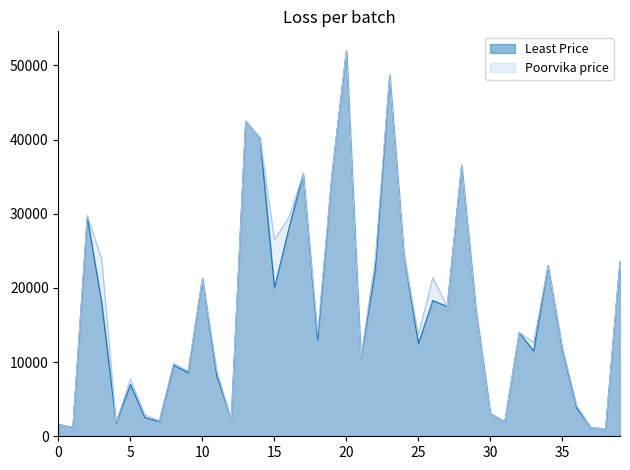

What is the spread (max minus min) of values at 35?

223